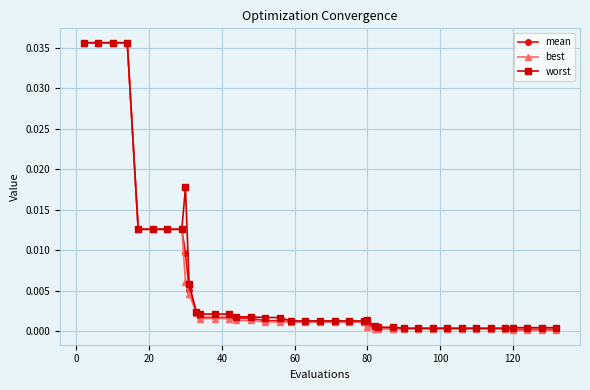

Which series has the widest spread of values?

best